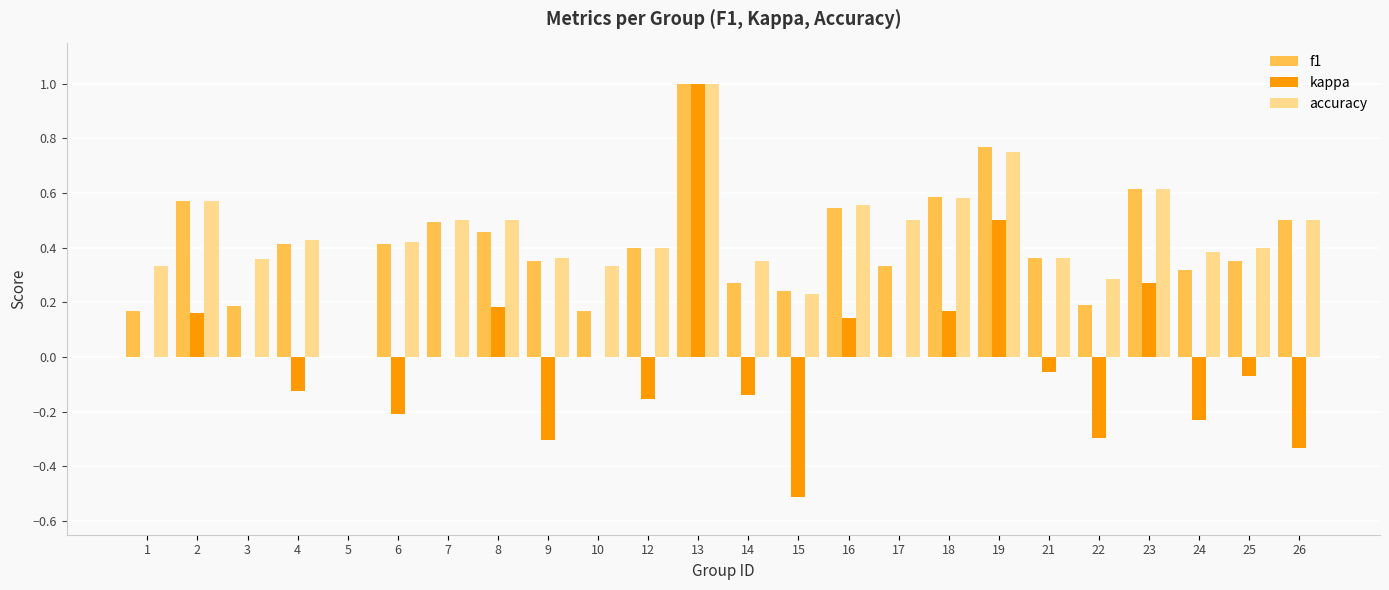

Between 1 and 15, which series saw the biggest shift?

kappa